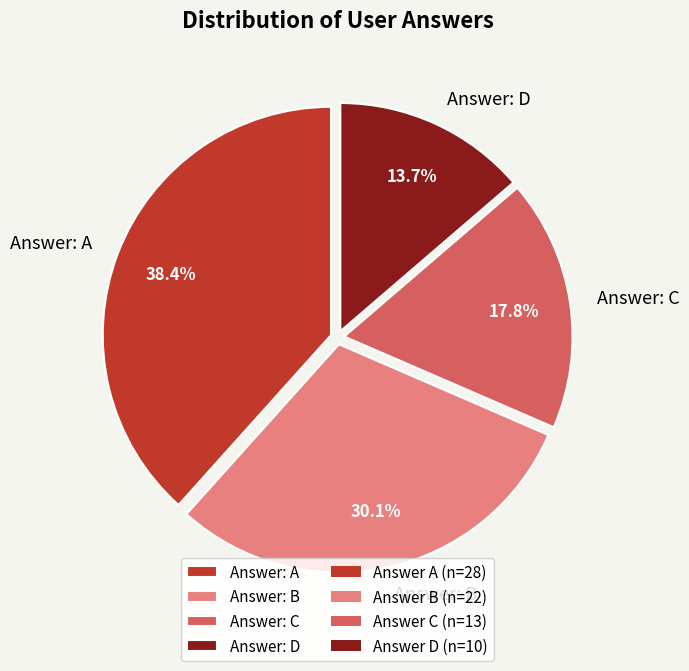

What is the total percentage of Answer: D and Answer: A?

52.1%